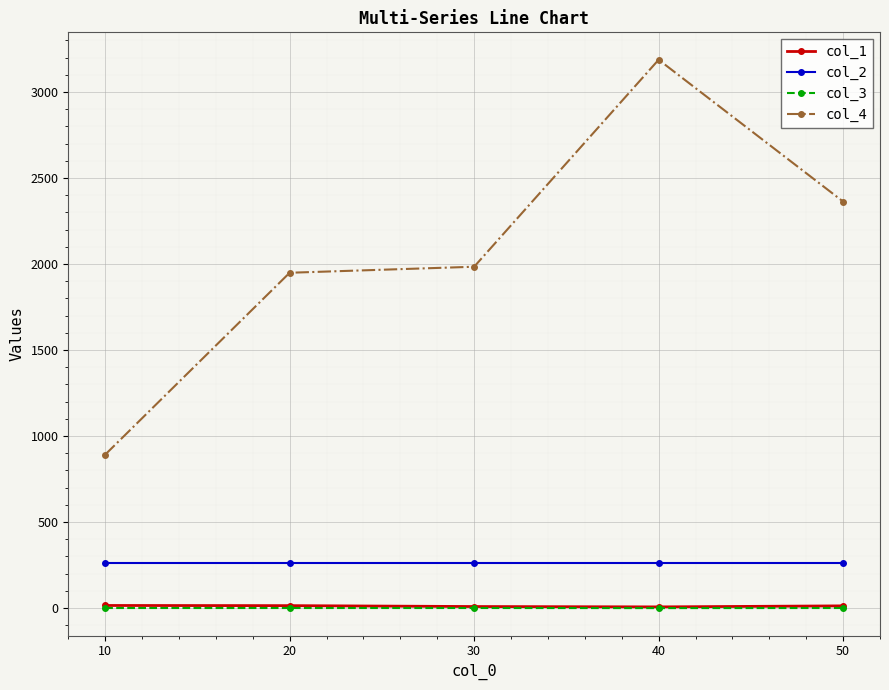

Which series has the largest range (max minus min)?

col_4